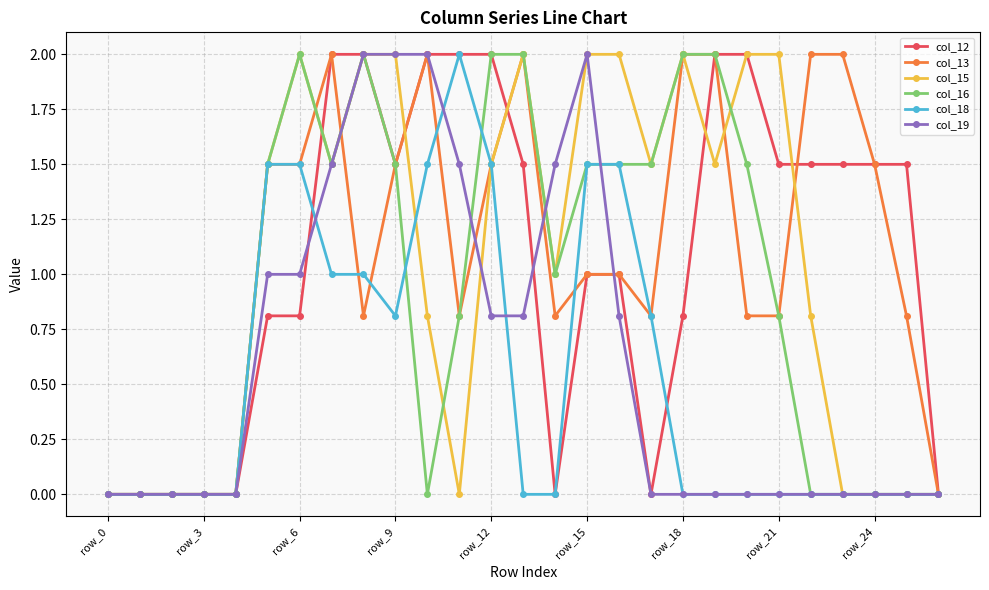

True or false: col_13 has more than 0 points higher than both neighbors.

True